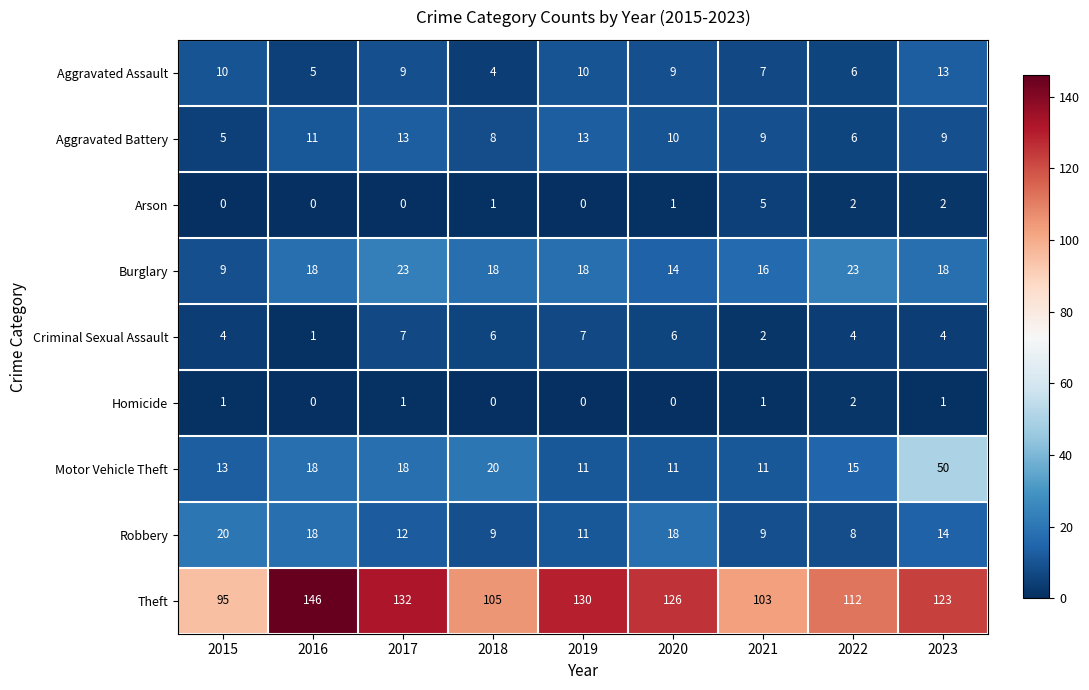

At which label is Theft closest to 120?

2023